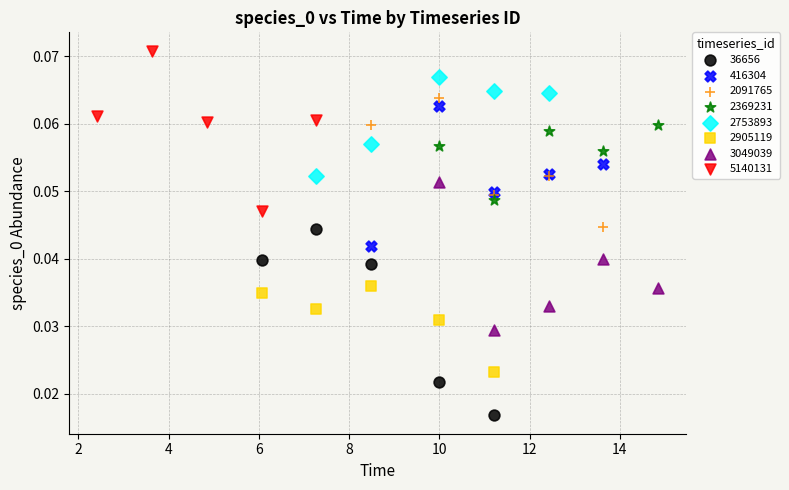

Which series has the largest Y range (max minus min)?

36656